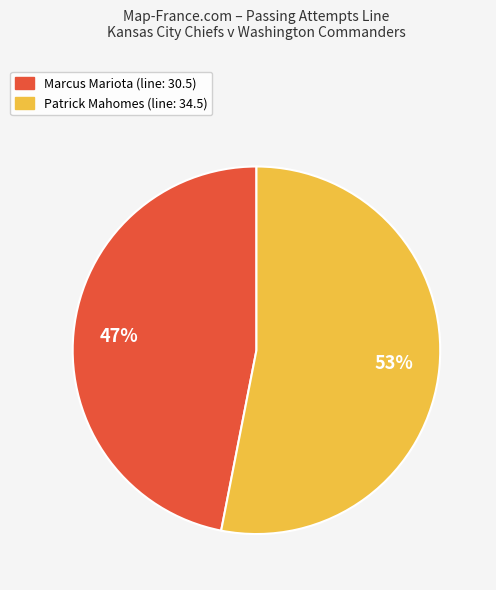

To the nearest percent, what percentage of the pie is Patrick Mahomes?

53%